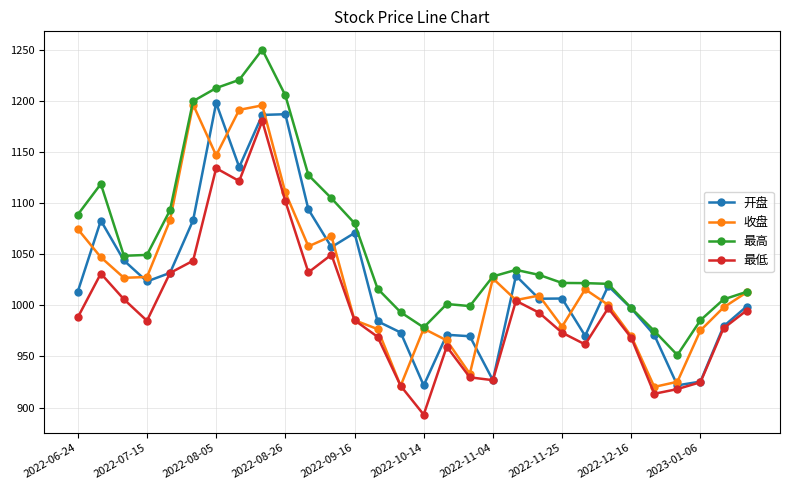

Which series has the largest range (max minus min)?

最高